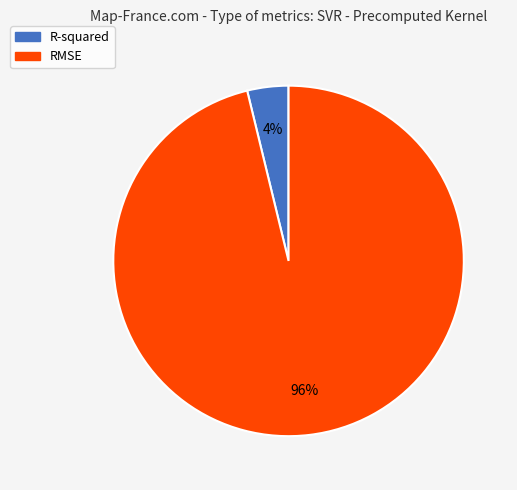

Which has a higher value, RMSE or R-squared?

RMSE